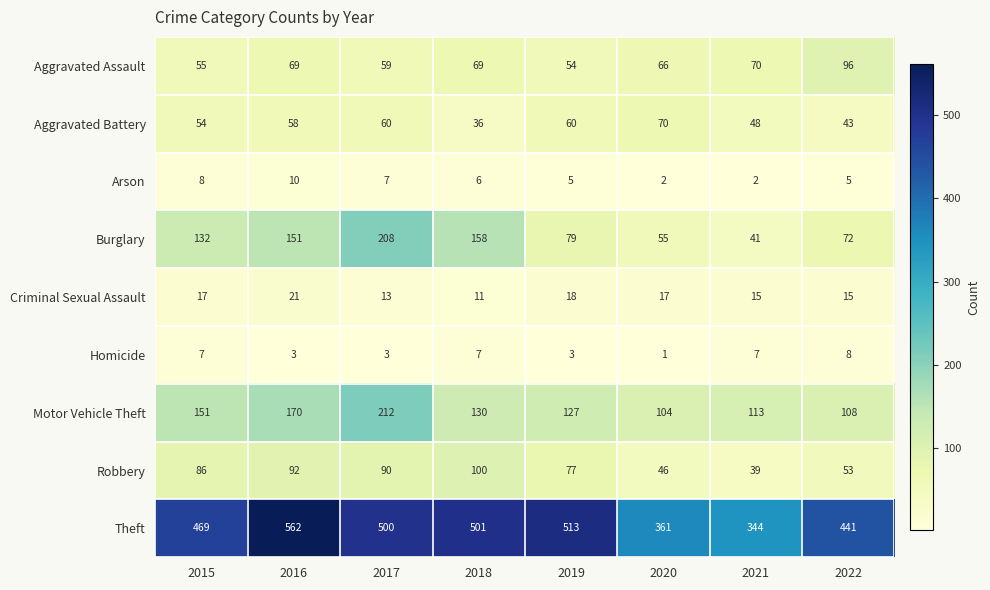

What is the maximum value shown in the chart?

562